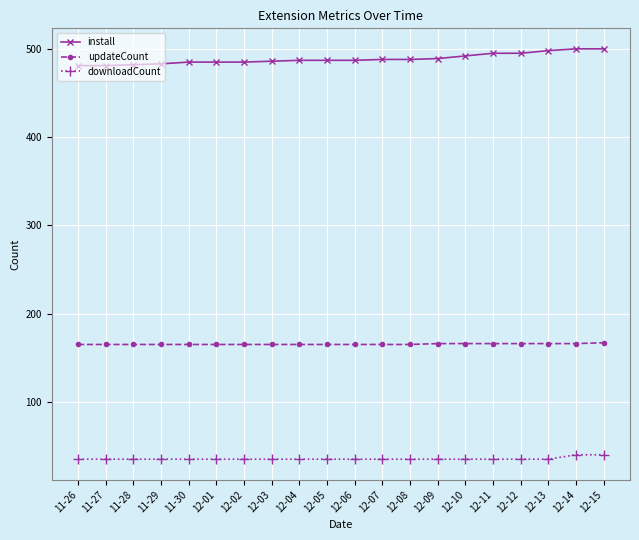

The downloadCount series shows 35 at 12-12. True or false?

True